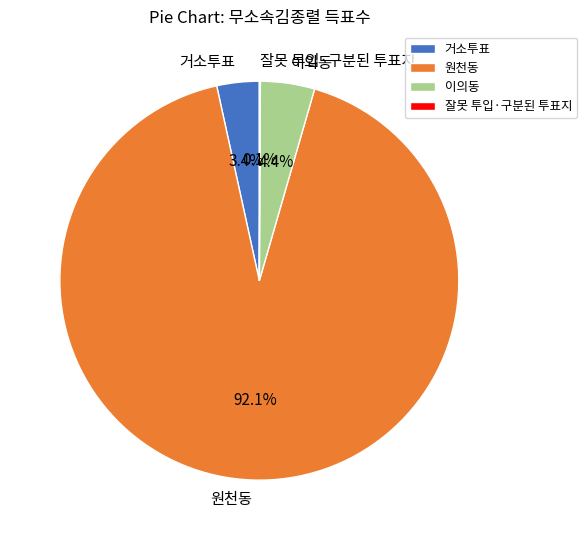

To the nearest percent, what is the average slice percentage?

25%